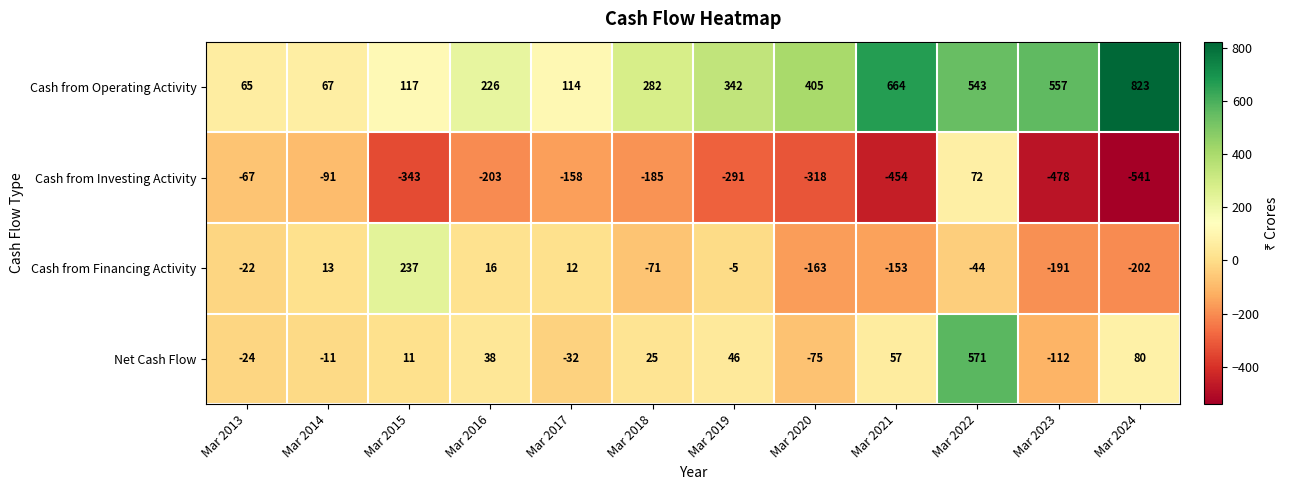

What is the difference between the maximum and minimum values in the Cash from Operating Activity series?

758